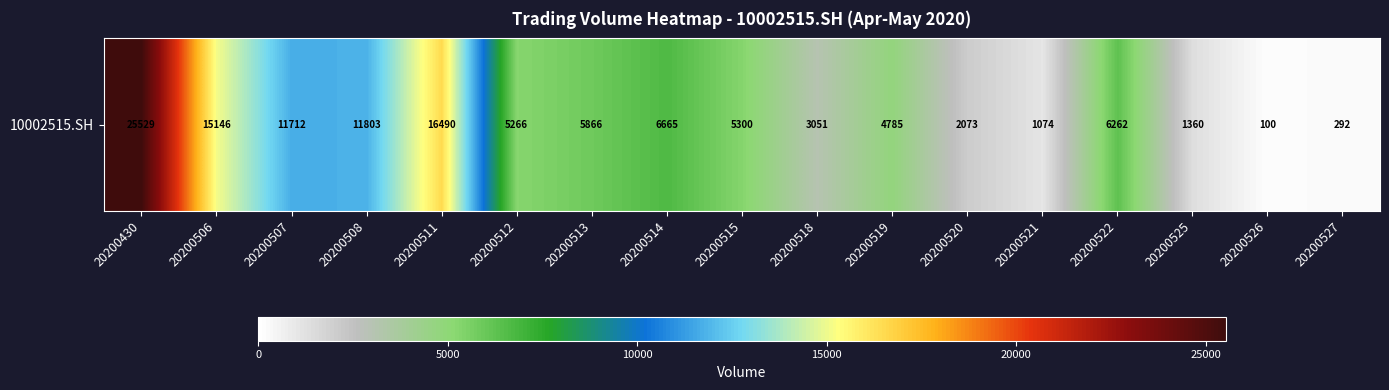

Reading right to left, extract all data points from this chart.

20200527=292	20200526=100	20200525=1360	20200522=6262	20200521=1074	20200520=2073	20200519=4785	20200518=3051	20200515=5300	20200514=6665	20200513=5866	20200512=5266	20200511=16490	20200508=11803	20200507=11712	20200506=15146	20200430=25529